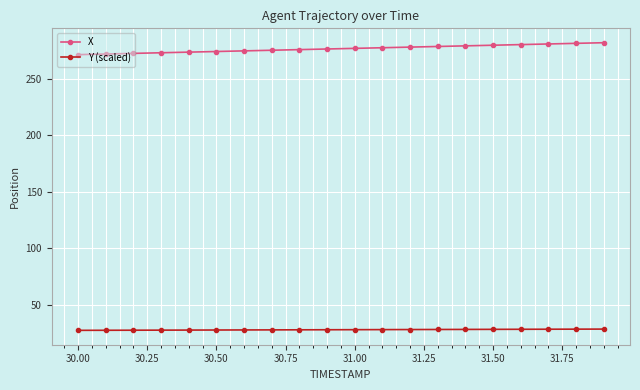

What is the value of the X point at the 2nd from the left?

272.2